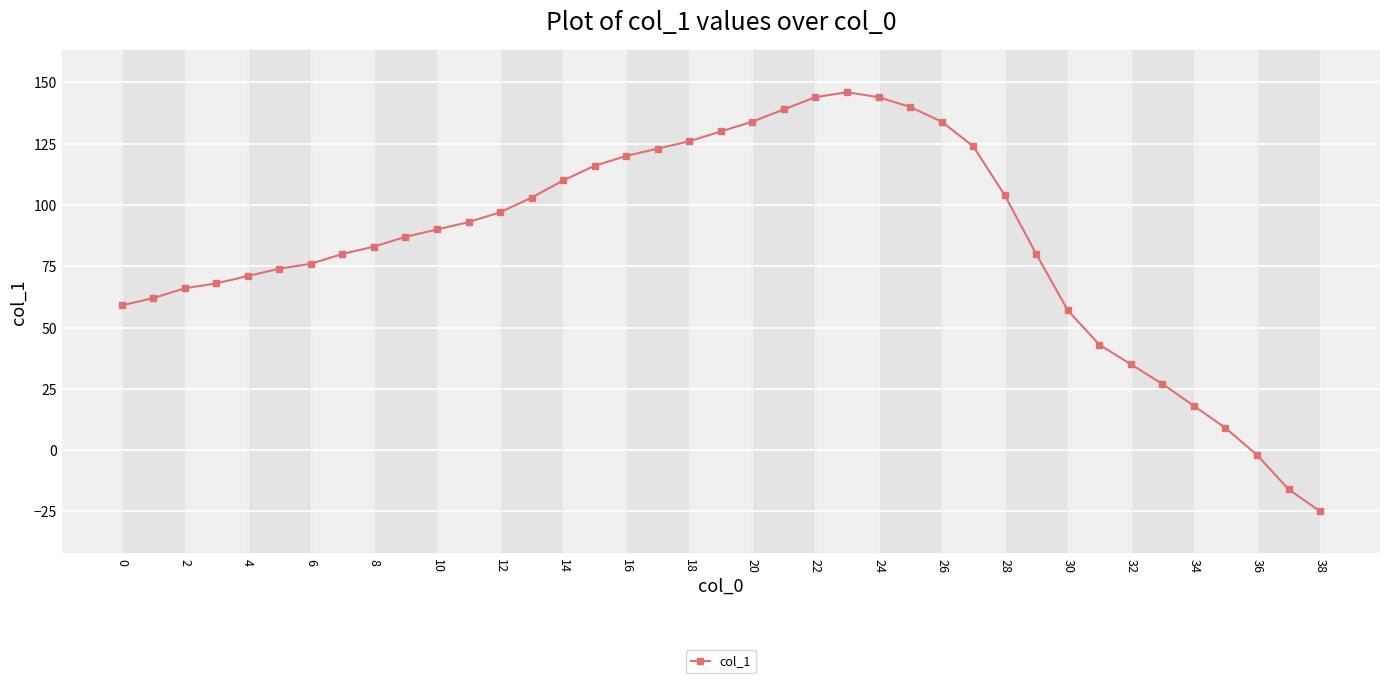

What is the value of the 1st point from the left?

59